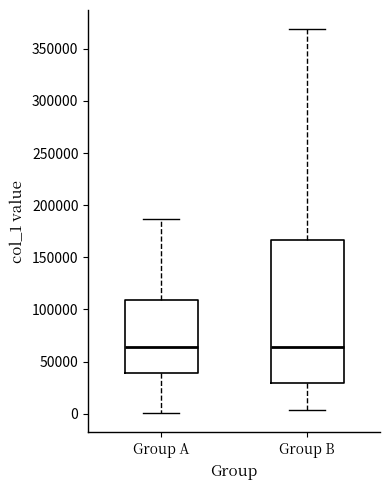

Reading left to right, read every box against the y-axis: the position of its median line, the range the box covers, and the ends of its whiskers. The values are not printed on the chart, so give them approximately, as read against the axis.

Group A: median 65000, box 40000 to 110000, whiskers 0 to 185000
Group B: median 65000, box 30000 to 165000, whiskers 5000 to 370000